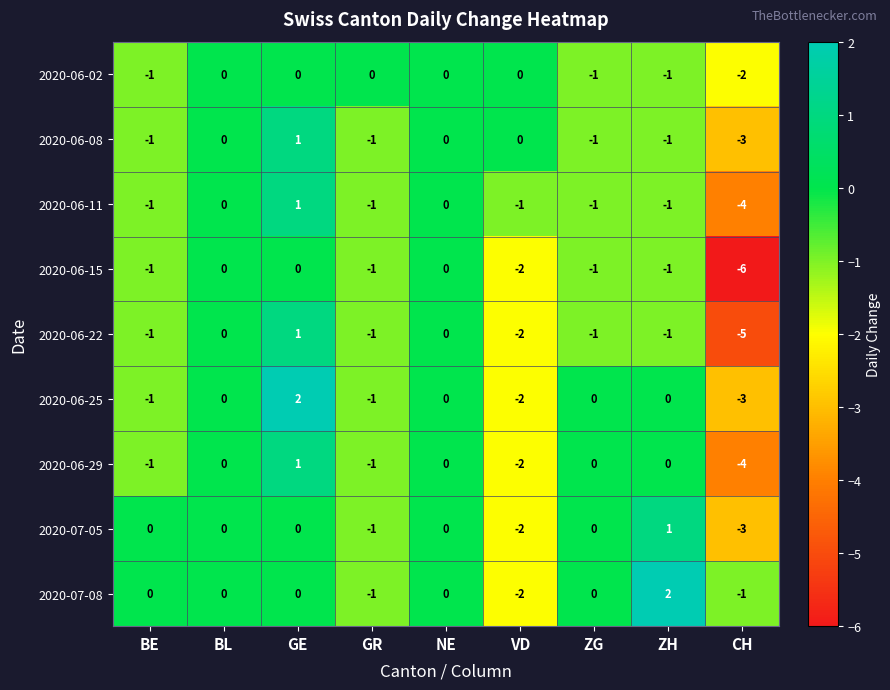

What is the sum of all 2020-06-29 values?

-7